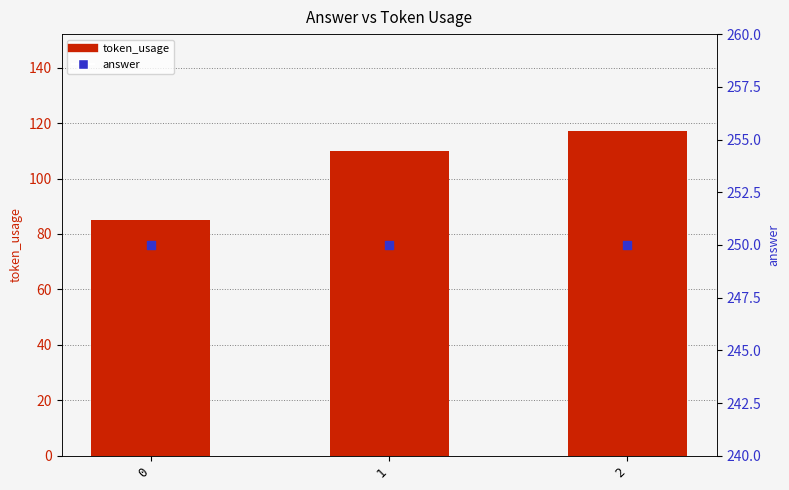

Which series contains the highest Y value?

answer